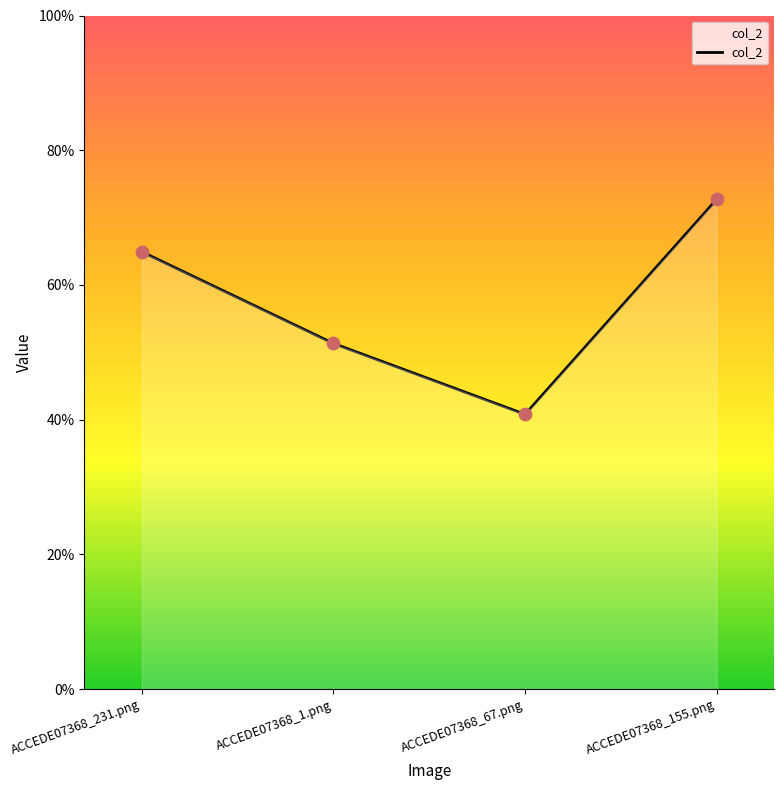

What is the change in value from ACCEDE07368_231.png to ACCEDE07368_155.png?

+0.1